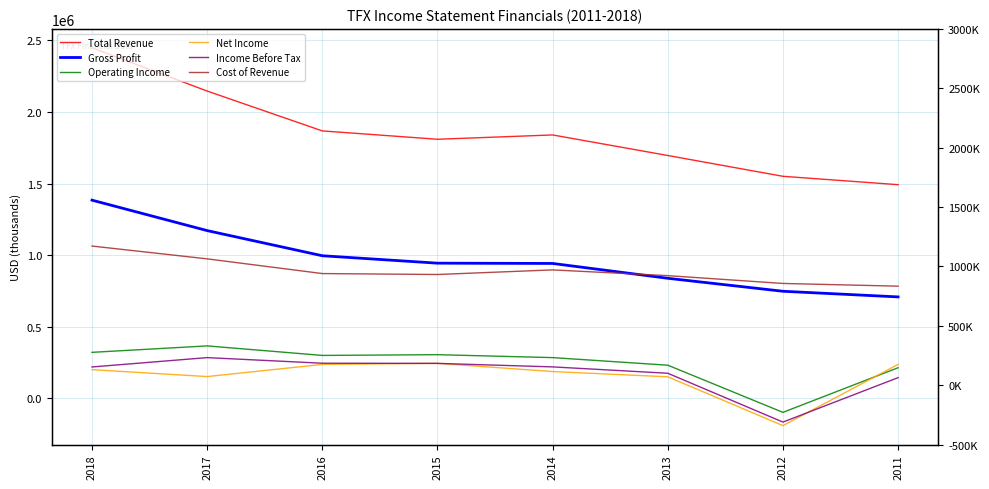

The value of Gross Profit at 2013 is 1134669. True or false?

False